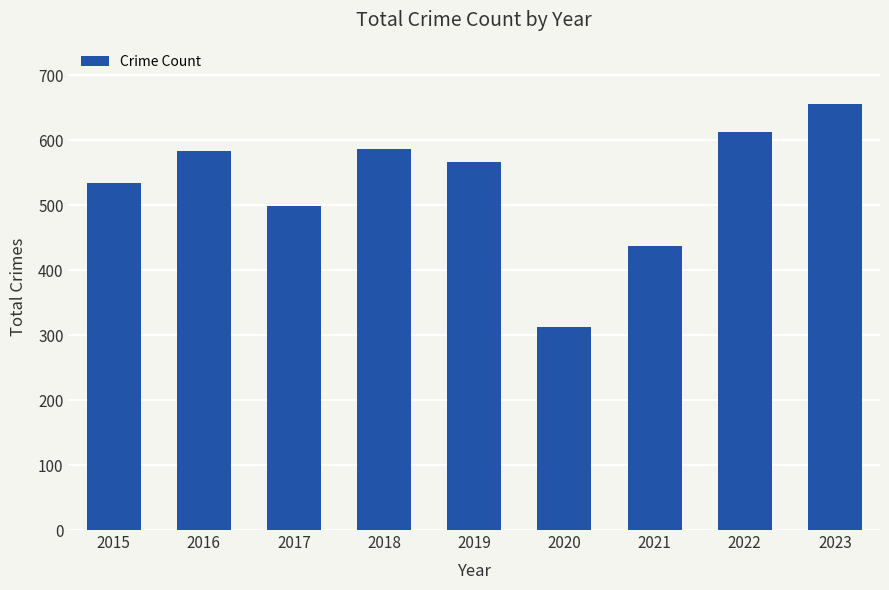

Which category has the lowest value across all series?

2020